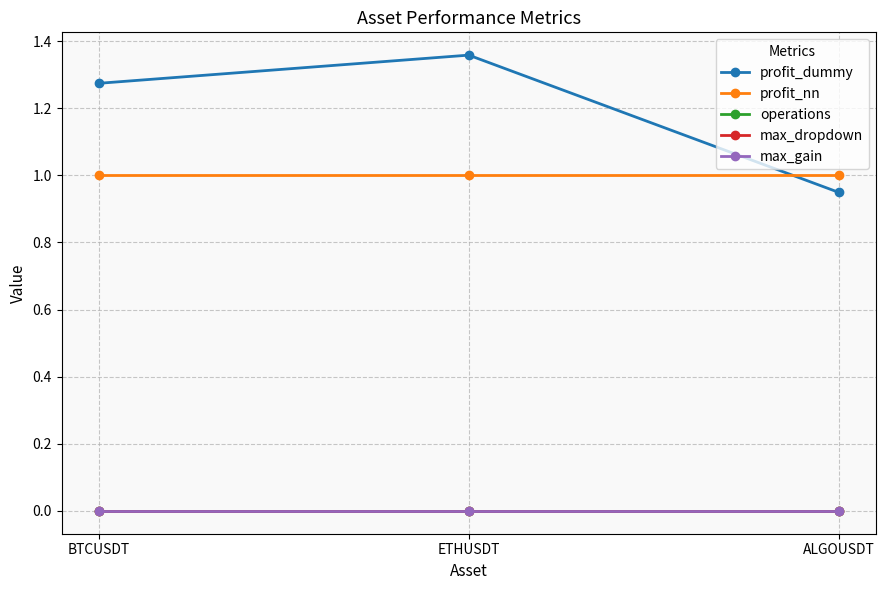

Does the chart have visible grid lines?

Yes